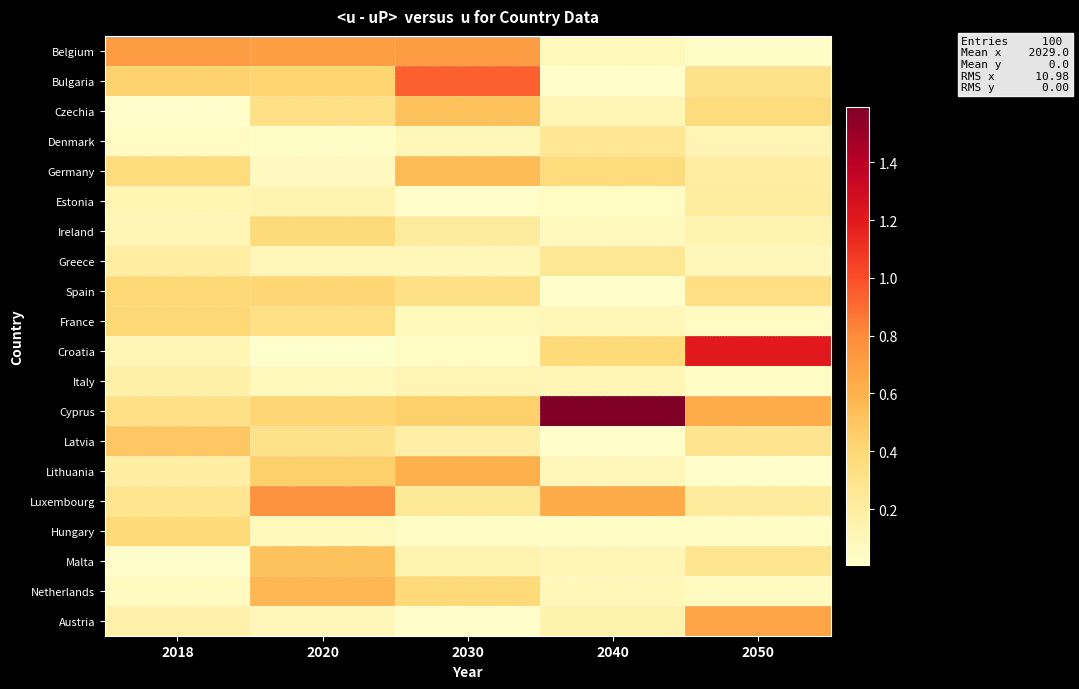

Which series changed the most between 2030 and 2040?

Cyprus